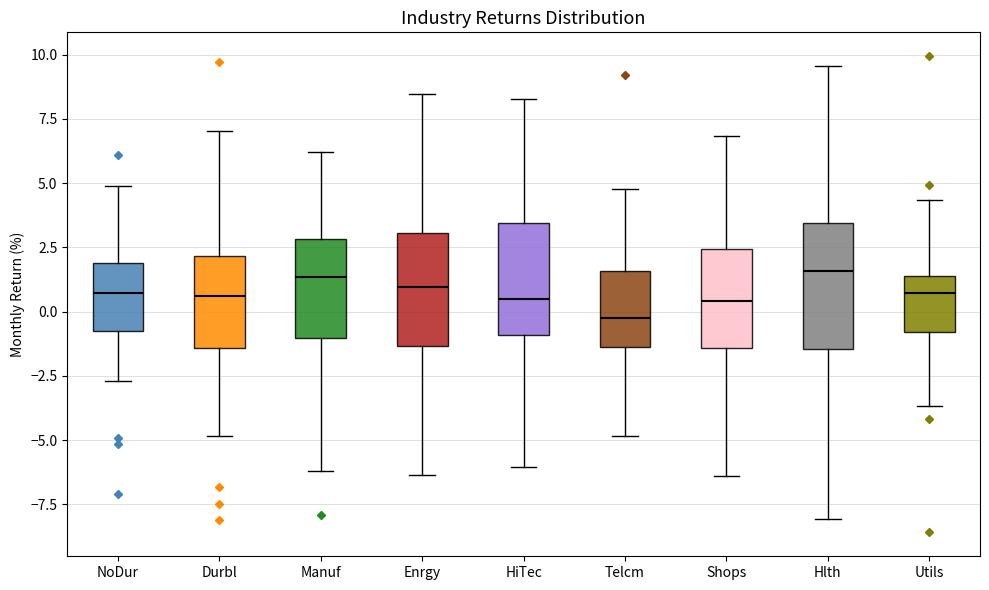

Reading left to right, transcribe this box plot: for each box, give where its median line is, the range the box spans, and where its two whiskers end, as read against the y-axis. The values are not printed on the chart, so give them approximately, as read against the axis.

NoDur: median 0.5, box -1.0 to 2.0, whiskers -2.5 to 5.0
Durbl: median 0.5, box -1.5 to 2.0, whiskers -5.0 to 7.0
Manuf: median 1.5, box -1.0 to 3.0, whiskers -6.0 to 6.0
Enrgy: median 1.0, box -1.5 to 3.0, whiskers -6.5 to 8.5
HiTec: median 0.5, box -1.0 to 3.5, whiskers -6.0 to 8.5
Telcm: median -0.5, box -1.5 to 1.5, whiskers -5.0 to 5.0
Shops: median 0.5, box -1.5 to 2.5, whiskers -6.5 to 7.0
Hlth: median 1.5, box -1.5 to 3.5, whiskers -8.0 to 9.5
Utils: median 0.5, box -1.0 to 1.5, whiskers -3.5 to 4.5